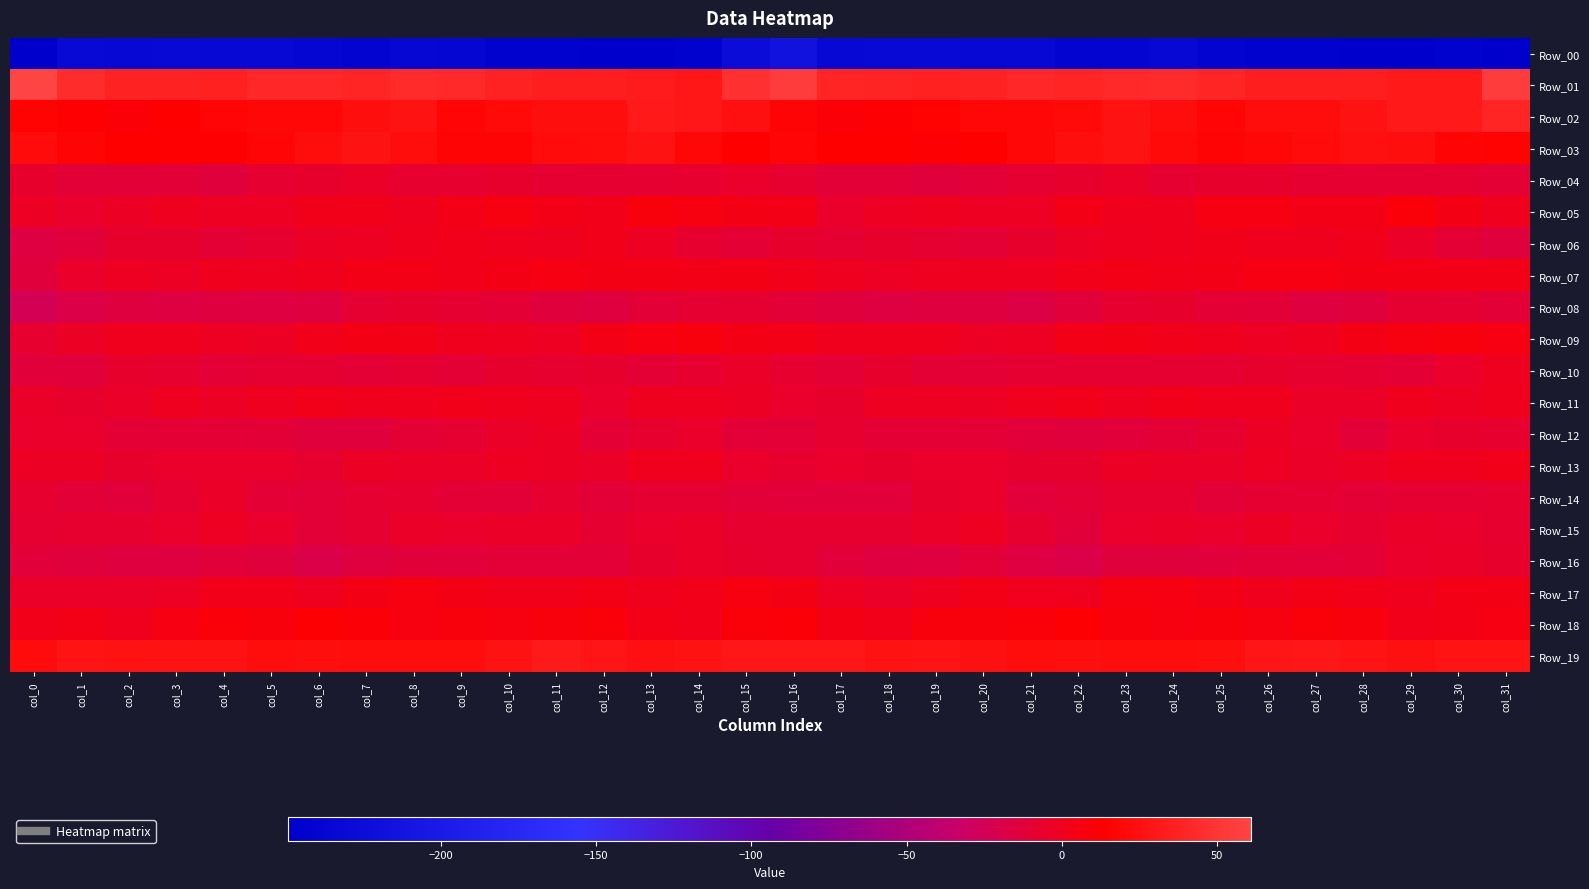

Reading left to right, extract all data points from this chart.

Row_00: col_0=-247.8	col_1=-231.0	col_2=-232.9	col_3=-231.0	col_4=-233.2	col_5=-233.4	col_6=-238.1	col_7=-240.9	col_8=-235.0	col_9=-236.9	col_10=-243.6	col_11=-245.0	col_12=-247.7	col_13=-248.2	col_14=-245.2	col_15=-225.1	col_16=-215.9	col_17=-233.2	col_18=-231.2	col_19=-231.7	col_20=-233.3	col_21=-234.4	col_22=-241.0	col_23=-238.3	col_24=-234.5	col_25=-239.6	col_26=-245.0	col_27=-245.0	col_28=-248.5	col_29=-246.9	col_30=-244.6	col_31=-249.1
Row_01: col_0=61.0	col_1=44.7	col_2=37.7	col_3=37.6	col_4=35.7	col_5=40.7	col_6=40.9	col_7=40.3	col_8=43.3	col_9=42.1	col_10=36.8	col_11=35.1	col_12=35.4	col_13=32.9	col_14=30.0	col_15=47.1	col_16=55.4	col_17=39.9	col_18=38.5	col_19=36.1	col_20=37.7	col_21=41.4	col_22=39.8	col_23=41.8	col_24=43.3	col_25=40.3	col_26=35.5	col_27=35.4	col_28=35.1	col_29=31.5	col_30=31.9	col_31=55.3
Row_02: col_0=15.3	col_1=12.7	col_2=10.4	col_3=14.1	col_4=17.4	col_5=19.7	col_6=18.9	col_7=24.6	col_8=26.3	col_9=18.2	col_10=20.9	col_11=24.0	col_12=24.1	col_13=31.1	col_14=30.0	col_15=25.5	col_16=16.8	col_17=11.2	col_18=11.6	col_19=15.1	col_20=19.1	col_21=19.0	col_22=20.1	col_23=26.7	col_24=23.1	col_25=17.8	col_26=23.4	col_27=22.9	col_28=26.7	col_29=31.3	col_30=30.8	col_31=39.3
Row_03: col_0=21.3	col_1=16.8	col_2=14.1	col_3=13.6	col_4=13.0	col_5=18.1	col_6=22.3	col_7=26.5	col_8=22.3	col_9=17.4	col_10=17.4	col_11=21.4	col_12=23.2	col_13=26.6	col_14=18.8	col_15=14.4	col_16=17.4	col_17=15.0	col_18=14.3	col_19=12.4	col_20=14.9	col_21=19.6	col_22=24.2	col_23=25.9	col_24=19.8	col_25=16.8	col_26=19.1	col_27=21.7	col_28=25.2	col_29=24.5	col_30=16.6	col_31=16.0
Row_04: col_0=-6.0	col_1=-10.9	col_2=-11.3	col_3=-11.4	col_4=-13.2	col_5=-9.2	col_6=-6.7	col_7=-3.8	col_8=-6.9	col_9=-7.6	col_10=-5.7	col_11=-8.3	col_12=-8.8	col_13=-8.3	col_14=-8.0	col_15=-5.3	col_16=-6.9	col_17=-11.6	col_18=-10.6	col_19=-13.2	col_20=-11.4	col_21=-8.1	col_22=-5.9	col_23=-3.7	col_24=-8.0	col_25=-6.4	col_26=-6.7	col_27=-8.6	col_28=-8.5	col_29=-8.3	col_30=-8.4	col_31=-9.8
Row_05: col_0=-3.1	col_1=-5.2	col_2=-3.1	col_3=-0.2	col_4=-1.3	col_5=-1.7	col_6=2.0	col_7=2.1	col_8=0.1	col_9=3.9	col_10=6.7	col_11=3.9	col_12=2.6	col_13=8.0	col_14=7.1	col_15=4.7	col_16=3.4	col_17=-4.4	col_18=-1.7	col_19=-0.7	col_20=-1.4	col_21=-0.8	col_22=3.0	col_23=1.3	col_24=0.7	col_25=5.9	col_26=5.5	col_27=3.4	col_28=3.6	col_29=9.2	col_30=4.9	col_31=1.1
Row_06: col_0=-15.6	col_1=-11.9	col_2=-6.8	col_3=-6.7	col_4=-9.5	col_5=-7.6	col_6=-3.1	col_7=-1.5	col_8=0.9	col_9=2.0	col_10=1.4	col_11=0.3	col_12=2.0	col_13=-1.2	col_14=-7.6	col_15=-9.3	col_16=-6.3	col_17=-8.4	col_18=-6.1	col_19=-8.1	col_20=-9.4	col_21=-5.8	col_22=-2.2	col_23=-0.5	col_24=1.3	col_25=2.0	col_26=0.8	col_27=0.8	col_28=1.8	col_29=-3.9	col_30=-9.5	col_31=-13.4
Row_07: col_0=-13.5	col_1=-4.9	col_2=-1.1	col_3=-2.2	col_4=1.0	col_5=-0.1	col_6=1.6	col_7=3.0	col_8=3.4	col_9=2.2	col_10=4.8	col_11=6.1	col_12=4.8	col_13=5.1	col_14=3.7	col_15=4.2	col_16=2.4	col_17=0.0	col_18=-2.3	col_19=-0.7	col_20=0.3	col_21=0.3	col_22=2.4	col_23=3.1	col_24=2.7	col_25=3.0	col_26=5.9	col_27=5.3	col_28=5.1	col_29=4.6	col_30=3.0	col_31=2.9
Row_08: col_0=-24.9	col_1=-17.8	col_2=-14.6	col_3=-16.3	col_4=-14.1	col_5=-16.2	col_6=-14.5	col_7=-9.0	col_8=-6.2	col_9=-8.6	col_10=-10.1	col_11=-14.0	col_12=-14.5	col_13=-10.5	col_14=-8.3	col_15=-9.0	col_16=-10.6	col_17=-13.5	col_18=-15.6	col_19=-15.2	col_20=-15.0	col_21=-16.6	col_22=-12.1	col_23=-7.9	col_24=-6.5	col_25=-9.3	col_26=-11.5	col_27=-14.9	col_28=-13.0	col_29=-9.2	col_30=-8.8	col_31=-11.3
Row_09: col_0=-7.3	col_1=-2.3	col_2=0.5	col_3=1.5	col_4=-1.0	col_5=-2.2	col_6=2.4	col_7=4.9	col_8=3.6	col_9=1.0	col_10=-0.6	col_11=-1.9	col_12=3.4	col_13=5.7	col_14=8.8	col_15=5.1	col_16=3.2	col_17=0.6	col_18=1.0	col_19=1.1	col_20=-2.1	col_21=-1.0	col_22=4.0	col_23=4.9	col_24=2.7	col_25=0.5	col_26=-1.9	col_27=-0.1	col_28=4.6	col_29=7.0	col_30=8.9	col_31=6.2
Row_10: col_0=-12.5	col_1=-12.7	col_2=-6.6	col_3=-7.8	col_4=-10.3	col_5=-8.9	col_6=-8.1	col_7=-9.3	col_8=-8.9	col_9=-9.8	col_10=-6.3	col_11=-6.9	col_12=-6.8	col_13=-10.4	col_14=-7.0	col_15=-4.1	col_16=-7.5	col_17=-10.2	col_18=-6.1	col_19=-9.4	col_20=-9.6	col_21=-8.6	col_22=-8.5	col_23=-9.1	col_24=-9.1	col_25=-9.0	col_26=-5.9	col_27=-6.9	col_28=-8.2	col_29=-9.8	col_30=-4.9	col_31=-0.2
Row_11: col_0=-3.4	col_1=-6.0	col_2=-4.2	col_3=-0.4	col_4=-3.0	col_5=-0.3	col_6=2.8	col_7=0.6	col_8=1.6	col_9=2.1	col_10=1.1	col_11=-0.5	col_12=-5.4	col_13=-0.6	col_14=-0.1	col_15=-2.9	col_16=-5.2	col_17=-6.8	col_18=-1.7	col_19=-1.7	col_20=-2.4	col_21=1.2	col_22=2.3	col_23=0.3	col_24=2.4	col_25=1.2	col_26=1.6	col_27=-3.2	col_28=-4.1	col_29=0.8	col_30=-0.9	col_31=0.7
Row_12: col_0=-4.7	col_1=-5.1	col_2=-9.9	col_3=-9.6	col_4=-9.8	col_5=-10.7	col_6=-13.7	col_7=-13.2	col_8=-10.3	col_9=-8.2	col_10=-4.3	col_11=-2.9	col_12=-10.4	col_13=-7.0	col_14=-5.0	col_15=-11.6	col_16=-10.7	col_17=-7.4	col_18=-10.2	col_19=-9.9	col_20=-9.3	col_21=-12.2	col_22=-14.0	col_23=-12.2	col_24=-9.3	col_25=-7.4	col_26=-2.4	col_27=-5.5	col_28=-10.6	col_29=-5.1	col_30=-5.8	col_31=-7.6
Row_13: col_0=-2.3	col_1=-2.1	col_2=-6.0	col_3=-4.6	col_4=-5.2	col_5=-5.4	col_6=-6.9	col_7=-3.1	col_8=-3.5	col_9=-4.1	col_10=-1.7	col_11=-2.2	col_12=-4.3	col_13=0.5	col_14=0.8	col_15=-5.0	col_16=-6.8	col_17=-4.4	col_18=-6.0	col_19=-4.6	col_20=-4.5	col_21=-6.6	col_22=-5.7	col_23=-3.0	col_24=-3.7	col_25=-3.4	col_26=-1.4	col_27=-3.3	col_28=-2.7	col_29=0.9	col_30=1.5	col_31=2.7
Row_14: col_0=-7.6	col_1=-10.7	col_2=-12.6	col_3=-8.3	col_4=-4.0	col_5=-10.1	col_6=-10.9	col_7=-8.8	col_8=-7.2	col_9=-10.1	col_10=-10.5	col_11=-7.9	col_12=-10.8	col_13=-8.4	col_14=-8.6	col_15=-10.5	col_16=-12.1	col_17=-12.4	col_18=-11.9	col_19=-5.7	col_20=-5.5	col_21=-11.8	col_22=-10.2	col_23=-8.0	col_24=-7.3	col_25=-11.4	col_26=-8.9	col_27=-8.9	col_28=-10.2	col_29=-8.3	col_30=-8.4	col_31=-7.9
Row_15: col_0=-8.7	col_1=-7.5	col_2=-7.5	col_3=-5.3	col_4=-1.7	col_5=-4.5	col_6=-11.5	col_7=-8.7	col_8=-3.3	col_9=-5.3	col_10=-3.5	col_11=-4.0	col_12=-8.2	col_13=-4.9	col_14=-3.9	col_15=-7.2	col_16=-7.2	col_17=-7.2	col_18=-7.0	col_19=-3.5	col_20=-1.9	col_21=-7.3	col_22=-12.3	col_23=-5.6	col_24=-3.9	col_25=-5.0	col_26=-3.0	col_27=-5.6	col_28=-7.6	col_29=-3.6	col_30=-4.8	col_31=-7.1
Row_16: col_0=-12.2	col_1=-13.1	col_2=-14.2	col_3=-15.3	col_4=-11.8	col_5=-13.7	col_6=-18.2	col_7=-14.9	col_8=-12.7	col_9=-12.9	col_10=-10.6	col_11=-10.8	col_12=-10.9	col_13=-6.5	col_14=-4.4	col_15=-6.0	col_16=-7.6	col_17=-12.2	col_18=-14.7	col_19=-14.1	col_20=-11.6	col_21=-15.7	col_22=-17.9	col_23=-13.4	col_24=-13.2	col_25=-11.9	col_26=-10.6	col_27=-10.9	col_28=-9.4	col_29=-5.6	col_30=-4.1	col_31=-6.5
Row_17: col_0=-3.5	col_1=-3.7	col_2=-3.4	col_3=-2.5	col_4=2.7	col_5=1.7	col_6=-0.2	col_7=5.0	col_8=6.6	col_9=4.1	col_10=2.3	col_11=1.9	col_12=3.6	col_13=1.6	col_14=2.4	col_15=7.4	col_16=4.7	col_17=-1.0	col_18=-3.5	col_19=-0.5	col_20=3.0	col_21=0.7	col_22=0.9	col_23=6.7	col_24=5.7	col_25=3.4	col_26=1.6	col_27=2.9	col_28=2.7	col_29=1.1	col_30=3.9	col_31=4.7
Row_18: col_0=2.5	col_1=3.1	col_2=1.0	col_3=6.1	col_4=8.9	col_5=8.3	col_6=12.0	col_7=10.1	col_8=7.3	col_9=8.1	col_10=7.2	col_11=8.1	col_12=9.7	col_13=3.9	col_14=1.7	col_15=9.6	col_16=11.3	col_17=4.7	col_18=2.4	col_19=8.1	col_20=8.0	col_21=9.7	col_22=12.2	col_23=8.8	col_24=7.6	col_25=7.9	col_26=6.9	col_27=9.3	col_28=8.1	col_29=1.9	col_30=3.1	col_31=5.3
Row_19: col_0=21.2	col_1=27.6	col_2=26.5	col_3=27.0	col_4=26.6	col_5=23.0	col_6=24.2	col_7=23.2	col_8=23.1	col_9=23.2	col_10=26.7	col_11=31.1	col_12=28.6	col_13=25.6	col_14=26.3	col_15=29.9	col_16=30.3	col_17=29.7	col_18=26.5	col_19=27.4	col_20=24.8	col_21=23.1	col_22=24.4	col_23=23.0	col_24=23.3	col_25=23.7	col_26=28.9	col_27=30.5	col_28=28.0	col_29=24.8	col_30=28.1	col_31=27.2